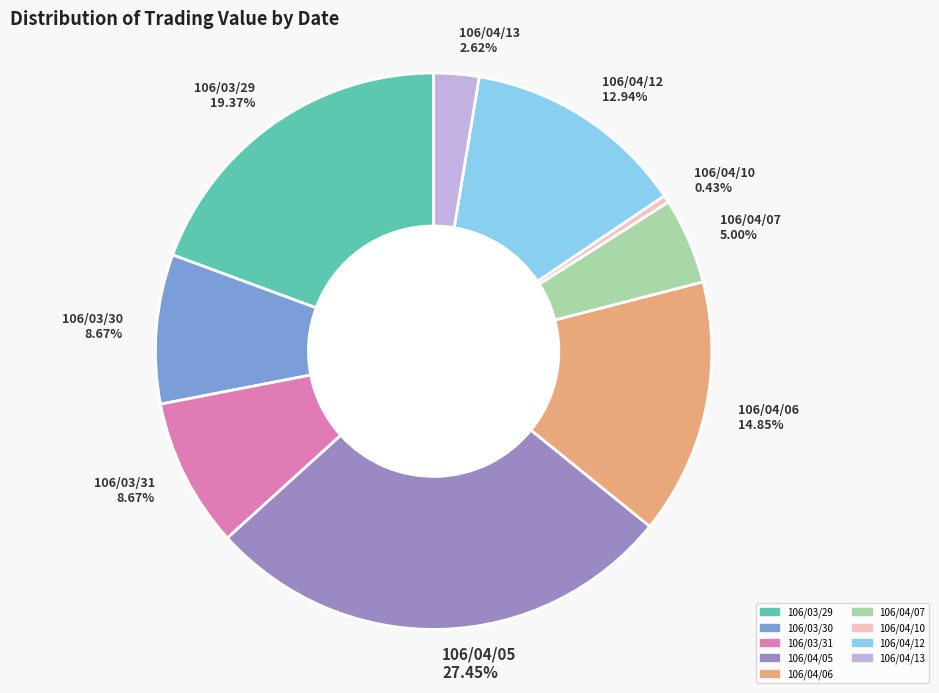

Which slice is the smallest?

106/04/10